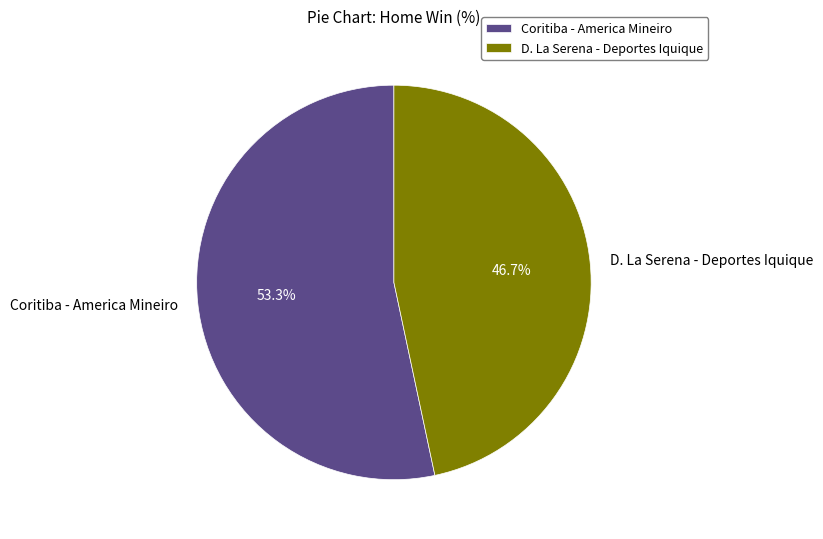

How many segments does this pie chart have?

2